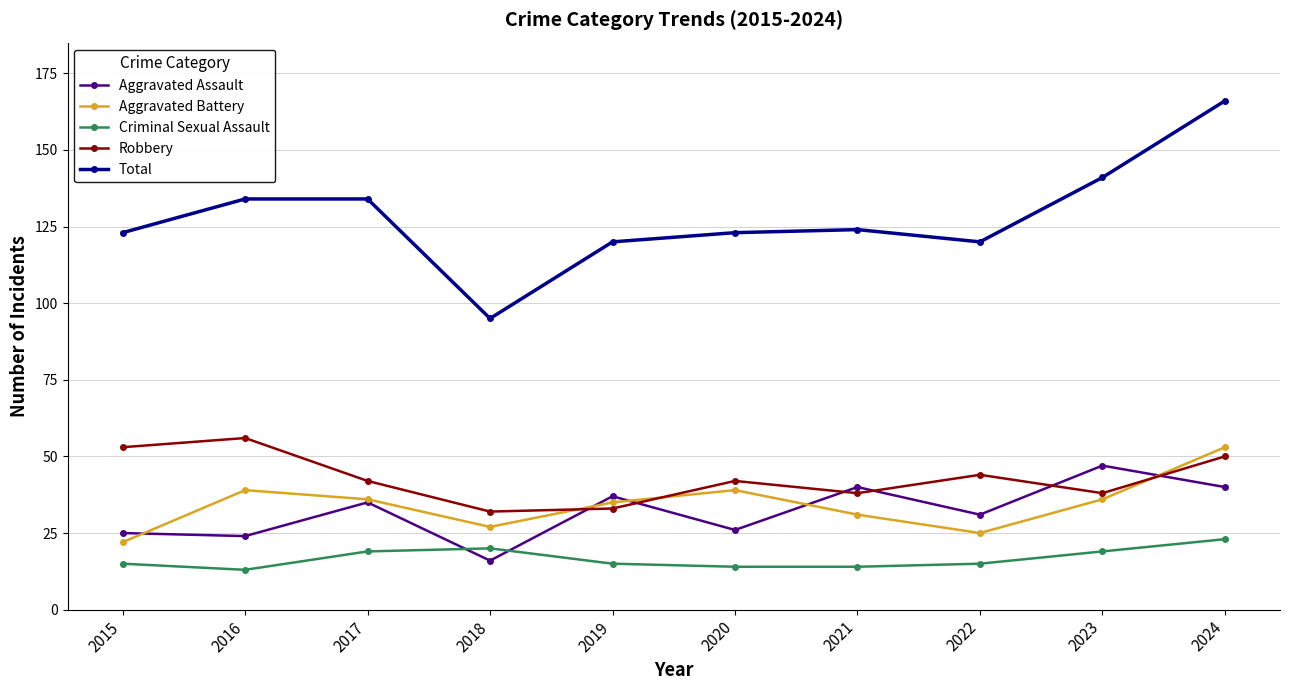

At which label does Aggravated Assault reach its peak?

2023